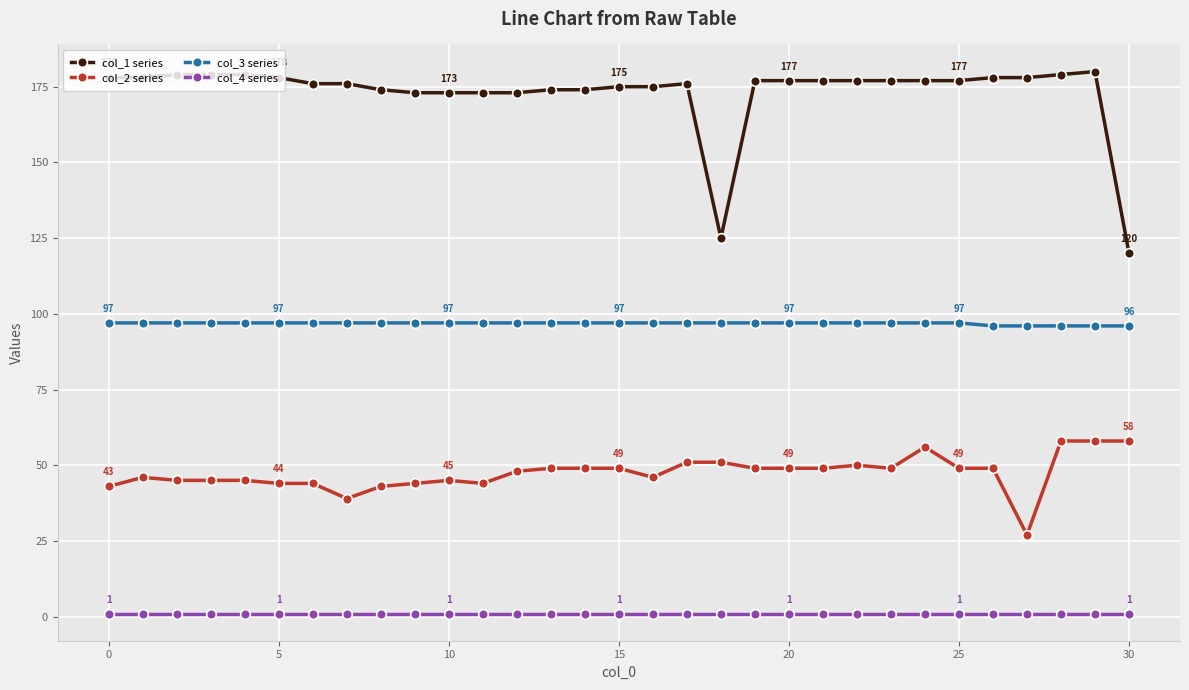

What are all the series names shown in the legend?

col_1 series, col_2 series, col_3 series, col_4 series